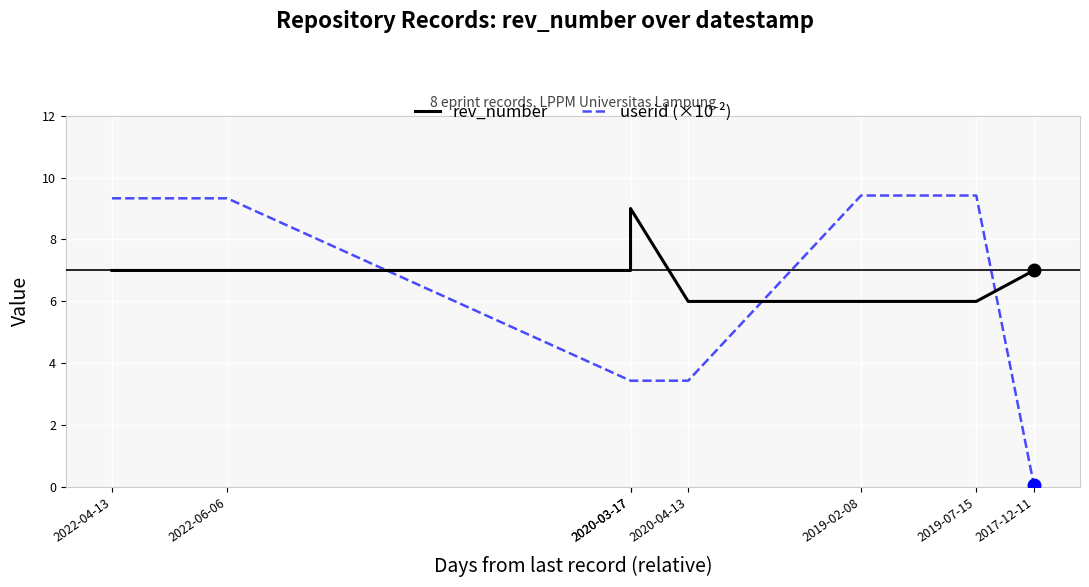

What is the difference between the highest and lowest values at 2022-04-13?

2.3